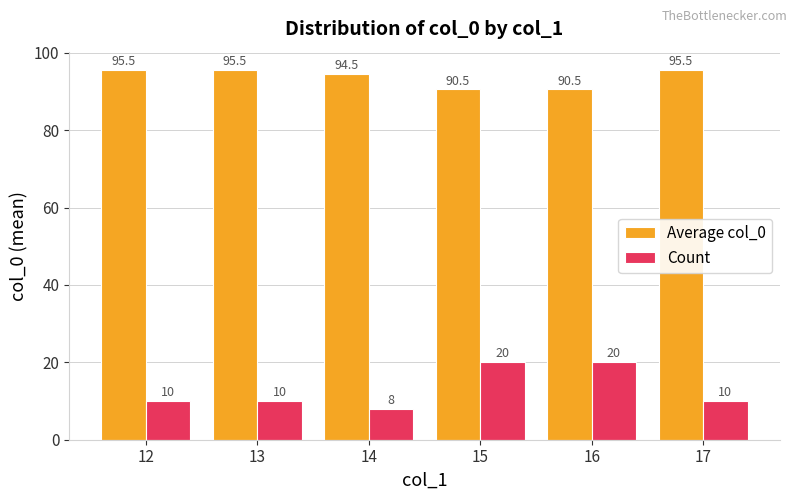

What is the sum of the Count values at 17 and 15?

30.0